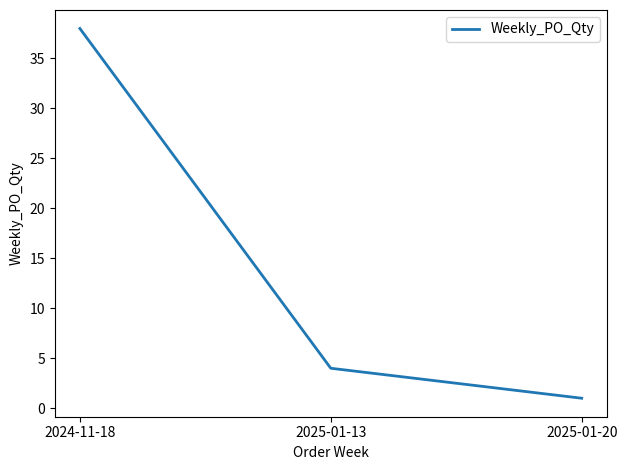

List the labels in order of value, largest first.

2024-11-18, 2025-01-13, 2025-01-20